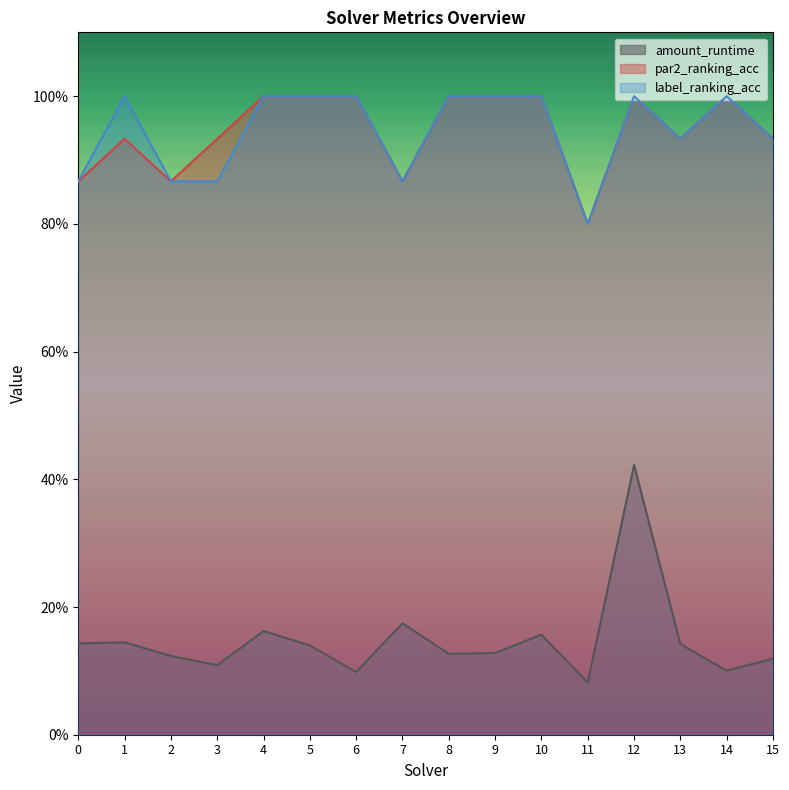

How many par2_ranking_acc values are between 0 and 1?

16